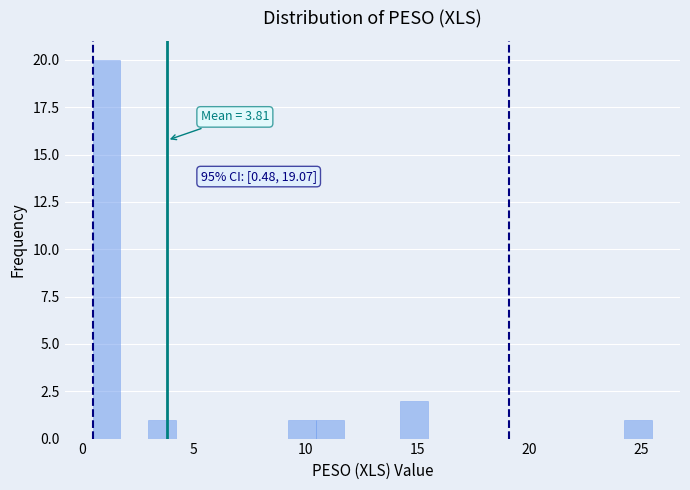

Around what value on the x-axis is the tallest bar? Give the approximate position of its centre, as read against the axis.

1.0